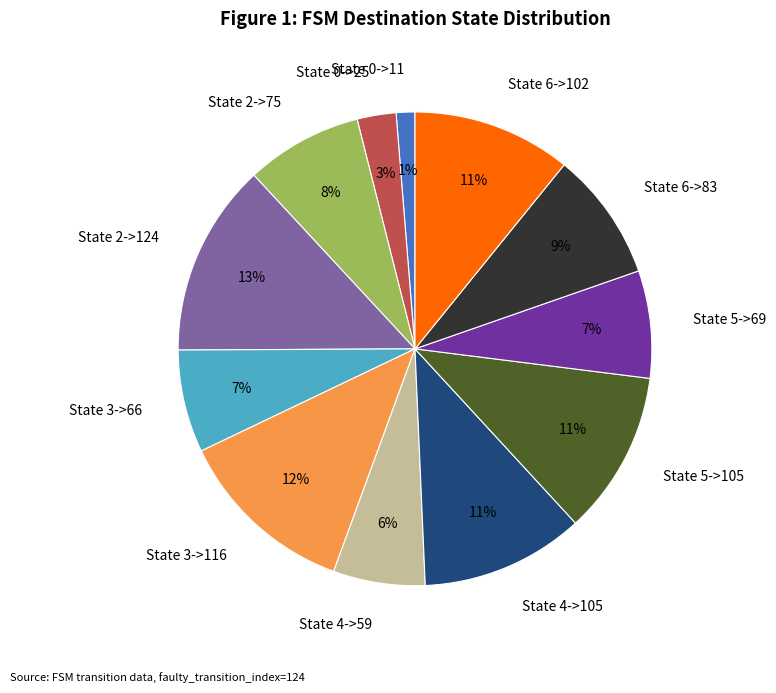

How many segments does this pie chart have?

12